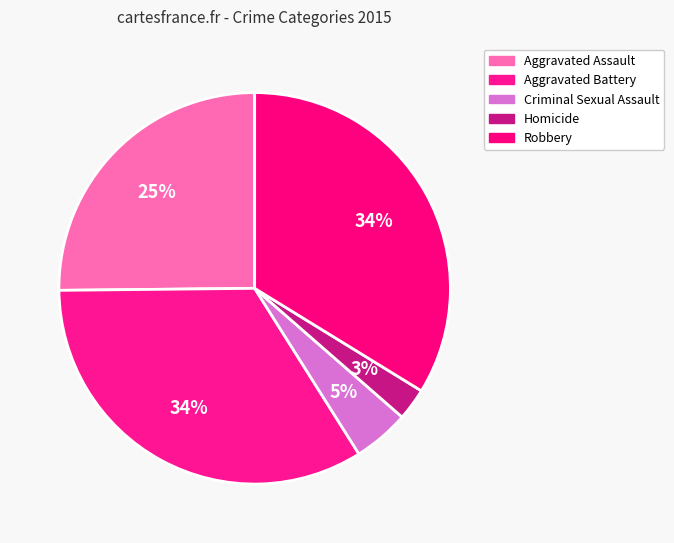

Between Aggravated Assault and Robbery, which is larger?

Robbery